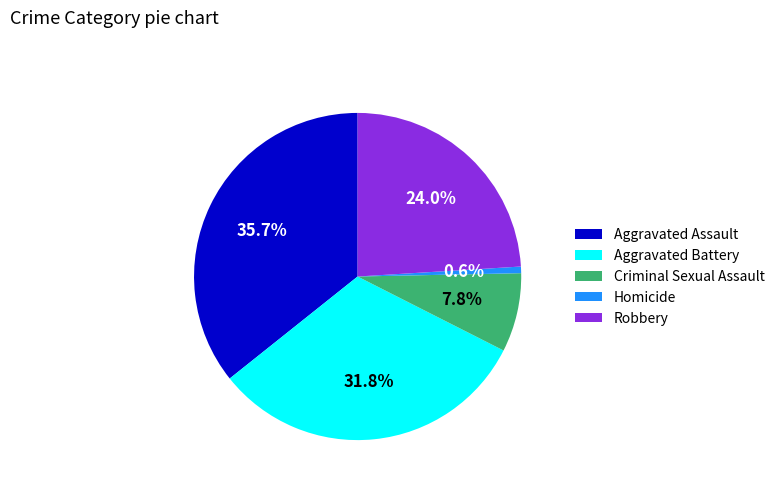

Is there any slice that represents more than half of the pie?

No